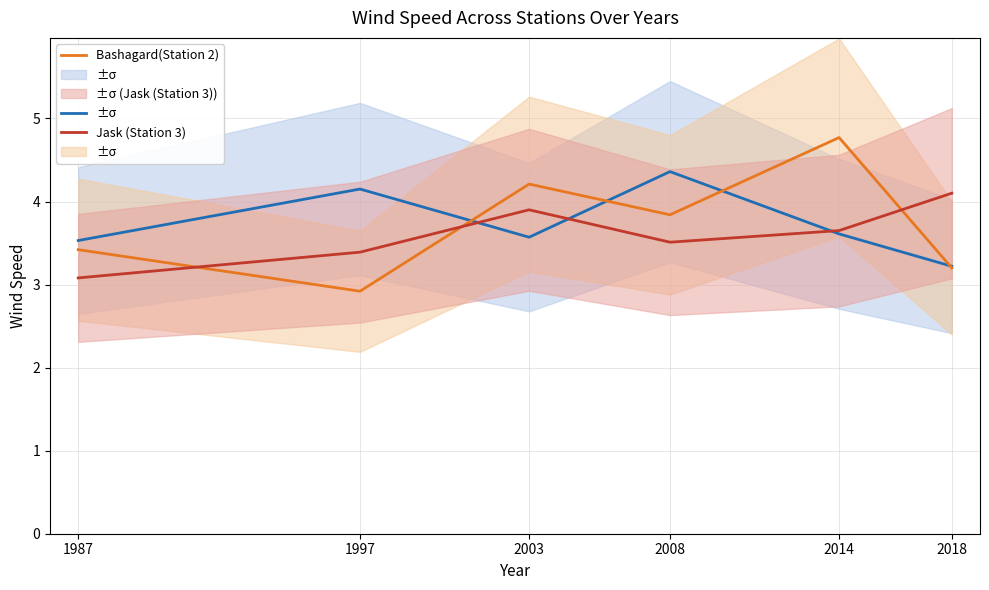

What is the difference between the maximum and minimum values in the Jask (Station 3) series?

1.0